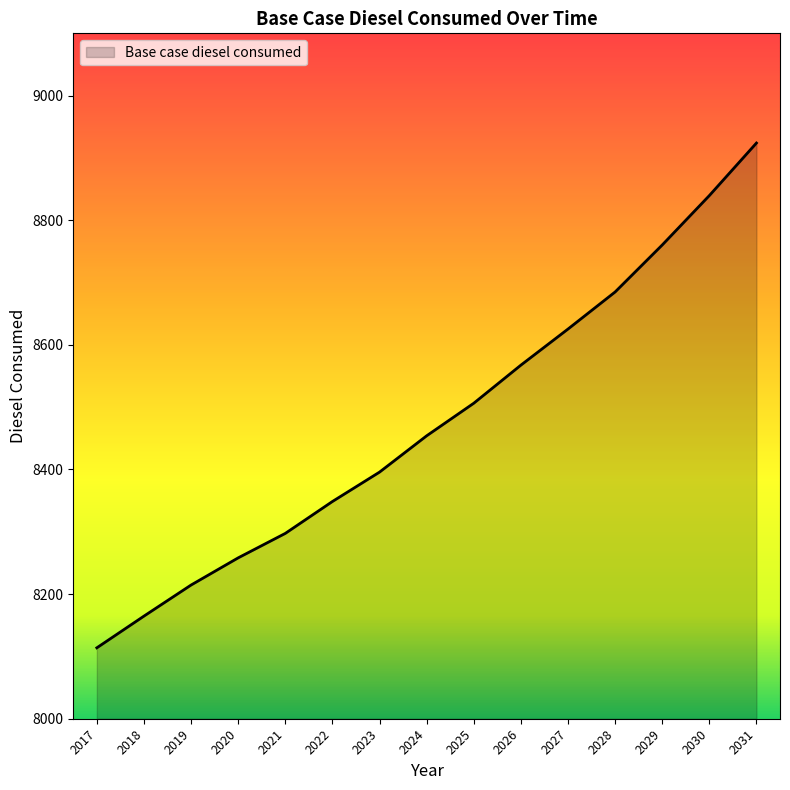

Reading right to left, transcribe all the data shown in this chart.

2031=8923.9	2030=8839.6	2029=8760.3	2028=8684.9	2027=8625.4	2026=8567.5	2025=8506.3	2024=8454.1	2023=8395.8	2022=8348.6	2021=8297.4	2020=8258.2	2019=8214.6	2018=8164.7	2017=8113.8